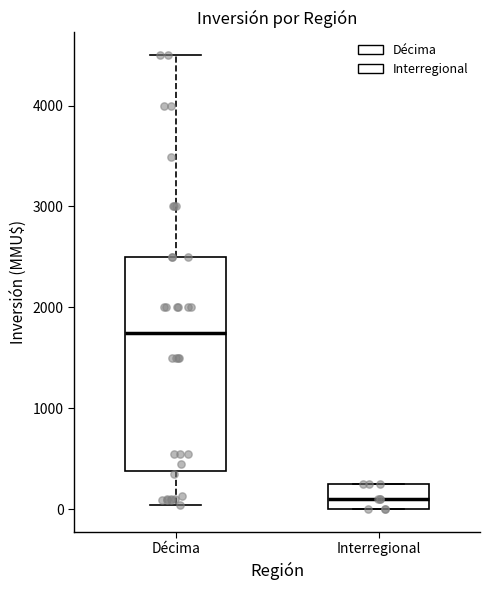

Comparing the boxes themselves (not the whiskers), which one is the tallest?

Décima